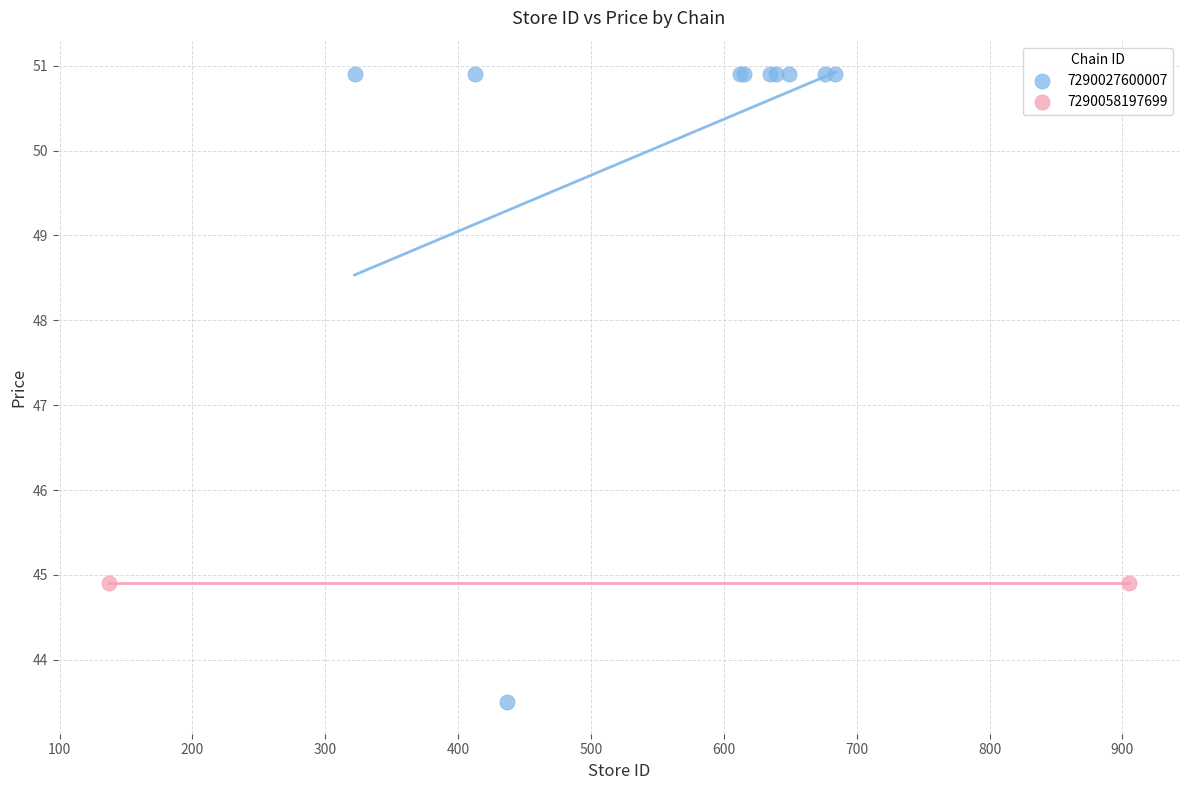

What are all the series names shown in the legend?

7290027600007, 7290058197699